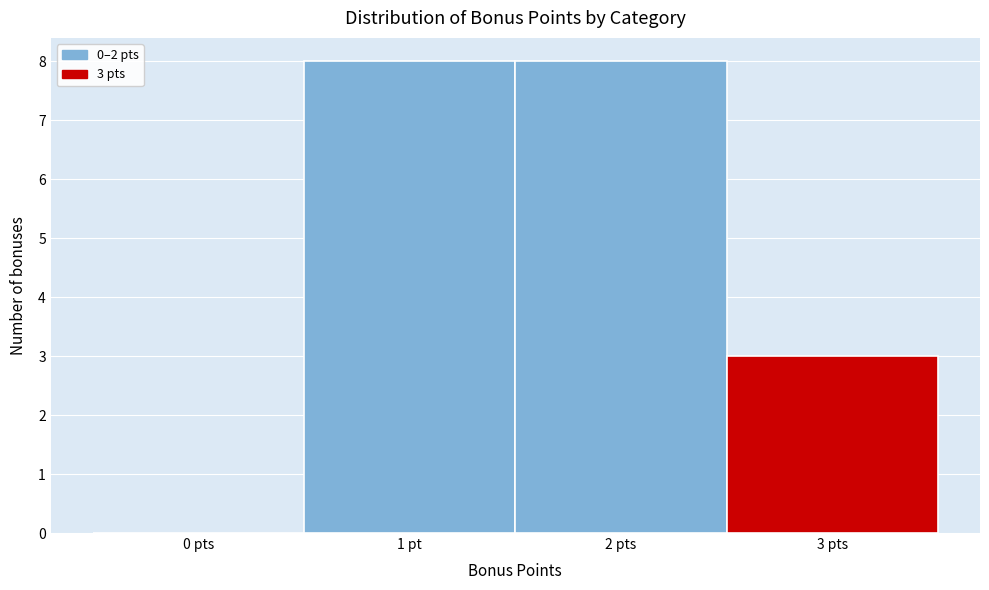

Reading left to right, transcribe all the data shown in this chart.

0 pts=0	1 pt=8	2 pts=8	3 pts=3